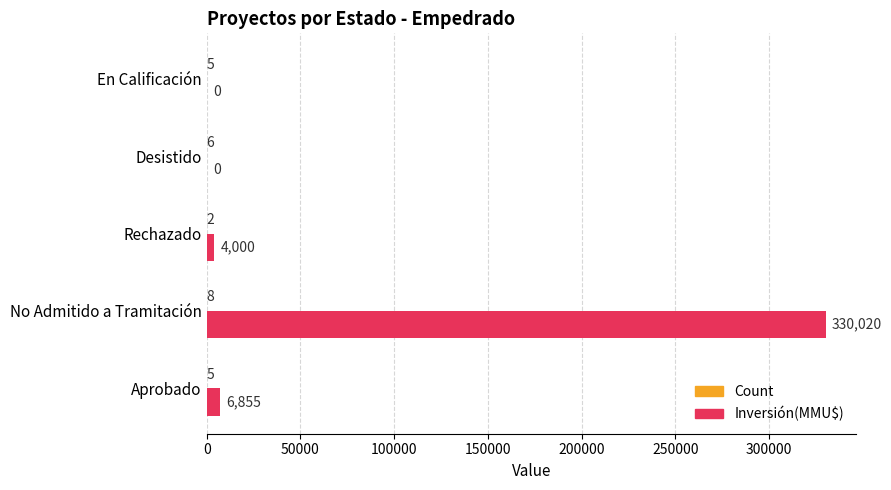

Between Rechazado and En Calificación, which series saw the biggest shift?

Inversión(MMU$)